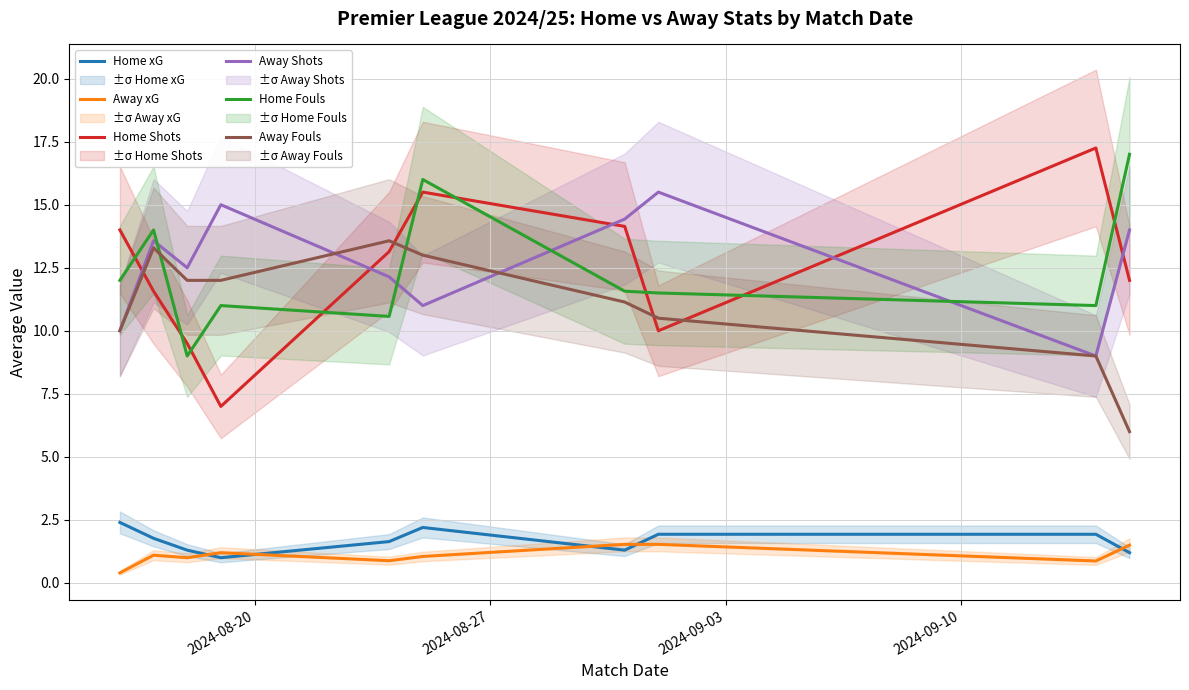

What is the lowest value of the Away Fouls series?

6.0